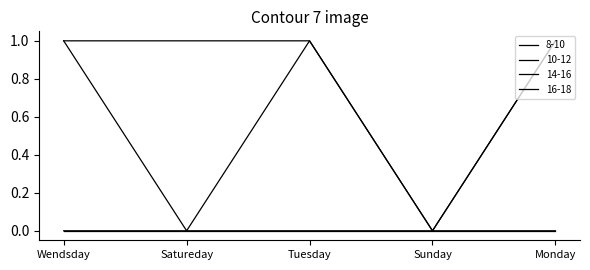

The value of 14-16 at Tuesday is 2. True or false?

False